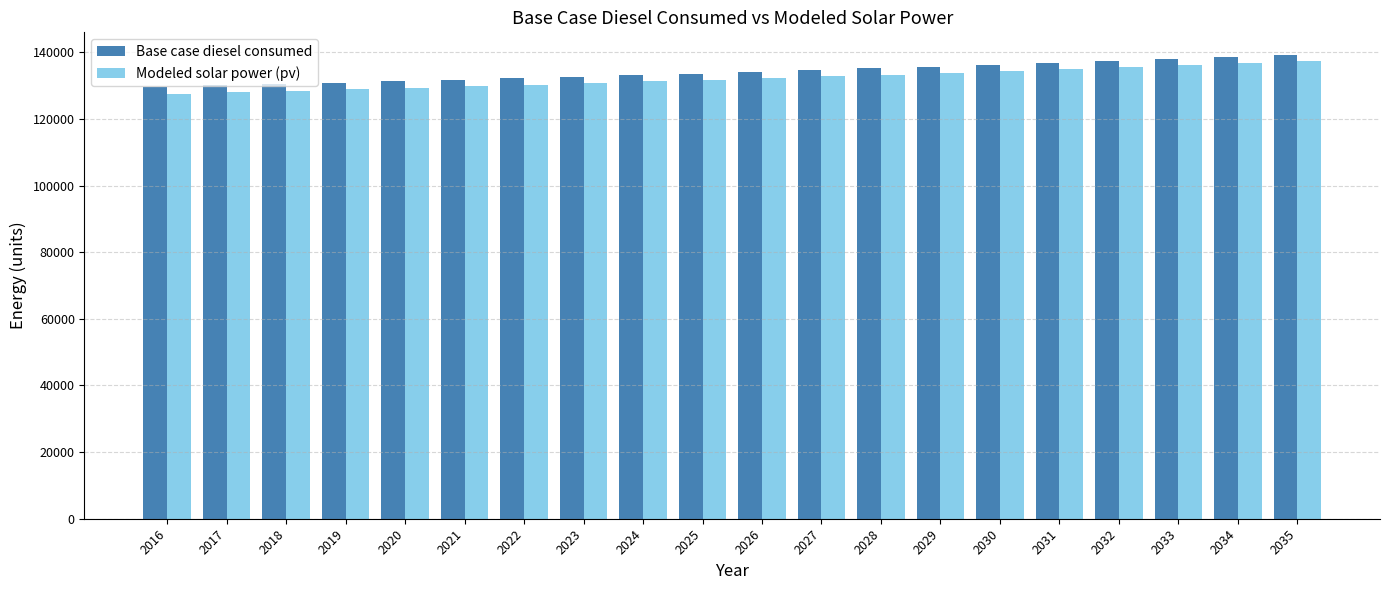

What is the total value across all series at 2022?

262456.8